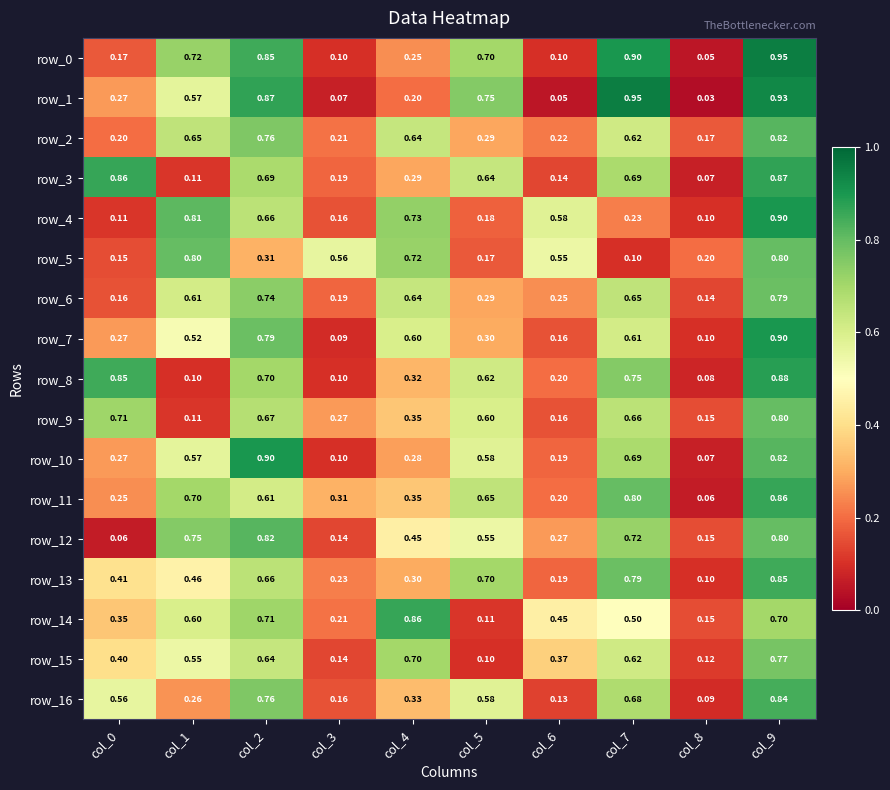

What is the minimum value for row_0?

0.1